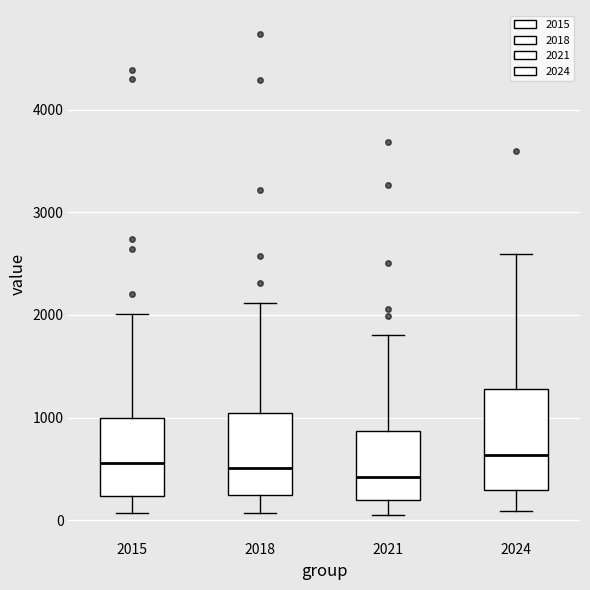

Reading left to right, read every box against the y-axis: the position of its median line, the range the box covers, and the ends of its whiskers. The values are not printed on the chart, so give them approximately, as read against the axis.

2015: median 600, box 200 to 1000, whiskers 100 to 2000
2018: median 500, box 200 to 1000, whiskers 100 to 2100
2021: median 400, box 200 to 900, whiskers 100 to 1800
2024: median 600, box 300 to 1300, whiskers 100 to 2600